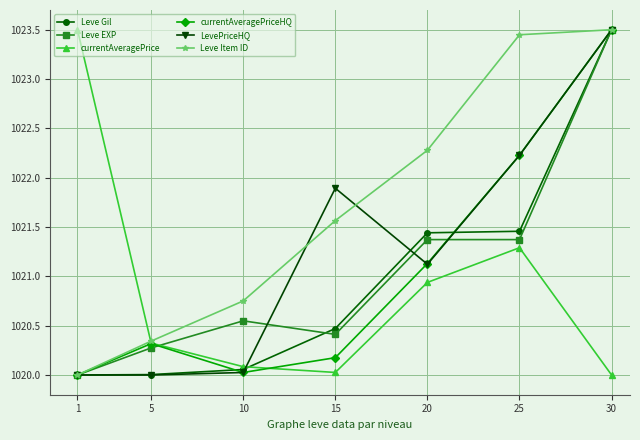

True or false: currentAveragePrice has more than 0 points higher than both neighbors.

True